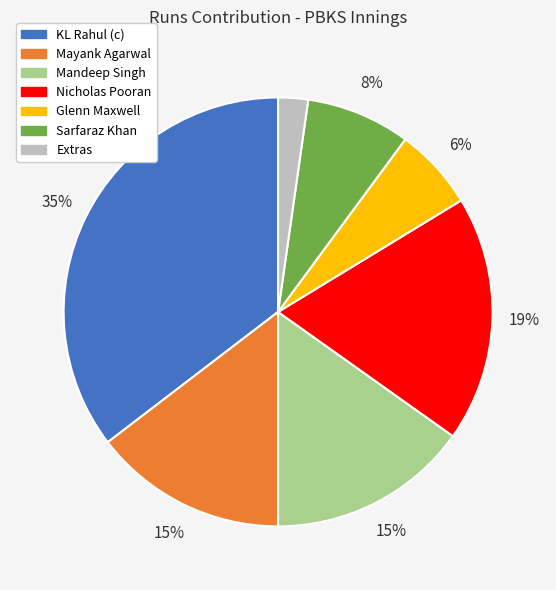

Between Mandeep Singh and Nicholas Pooran, which is larger?

Nicholas Pooran